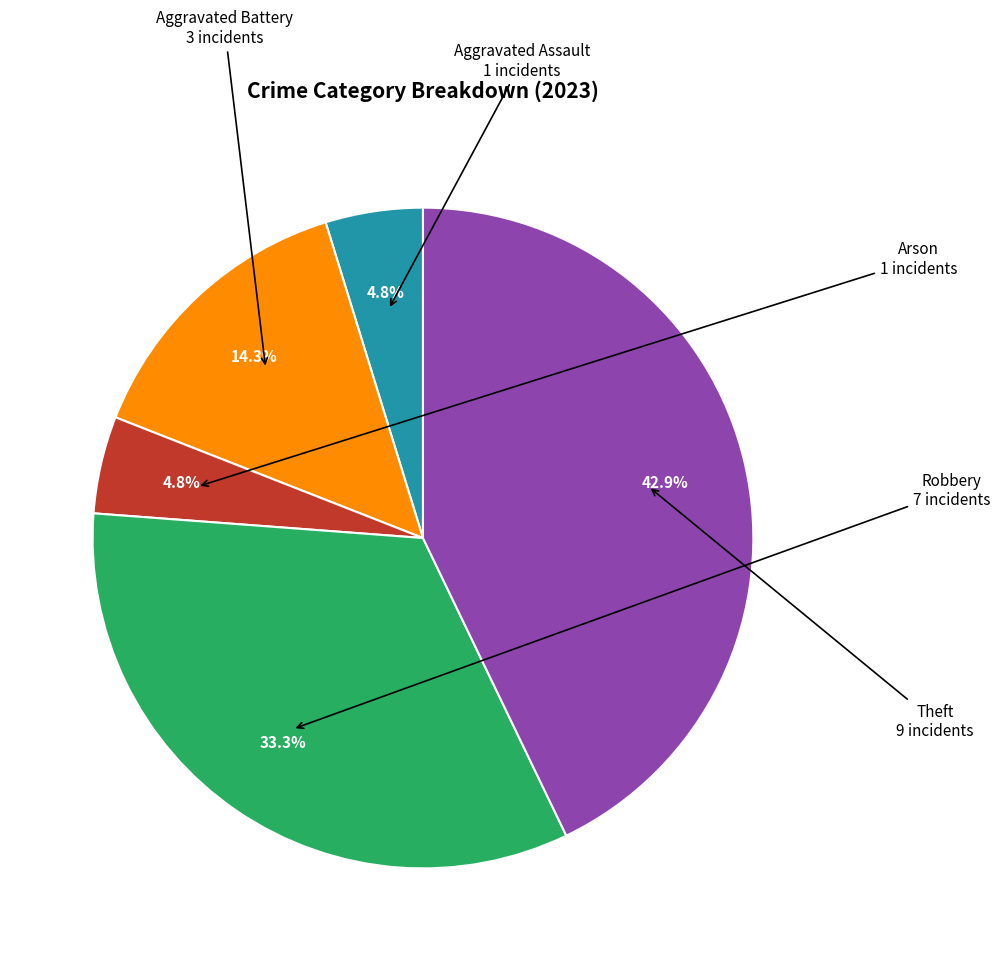

Does Aggravated Assault account for over 50% of the chart?

No